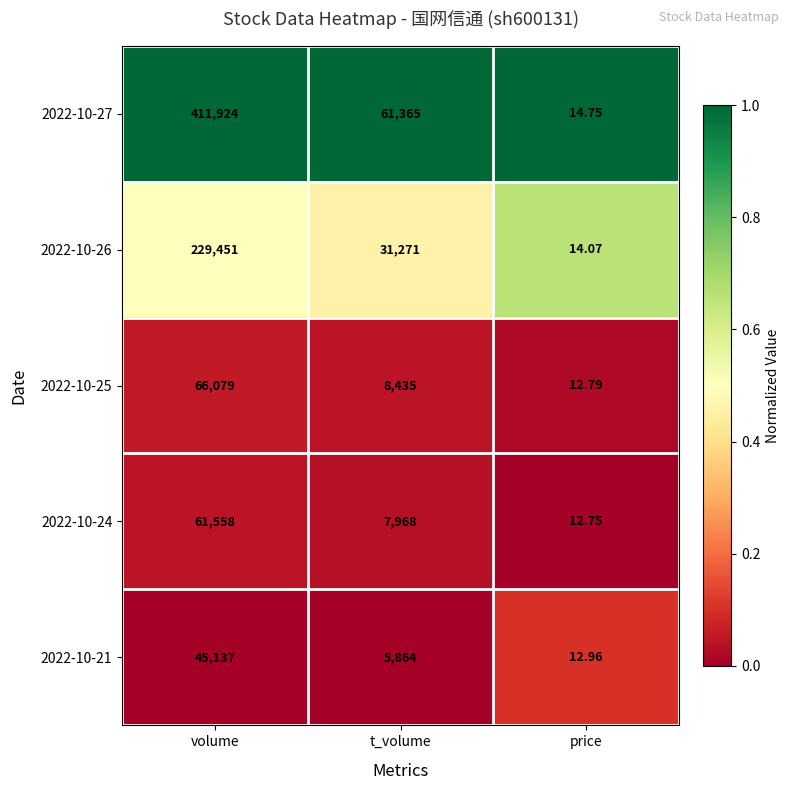

At which category is the sum across all series the highest?

volume